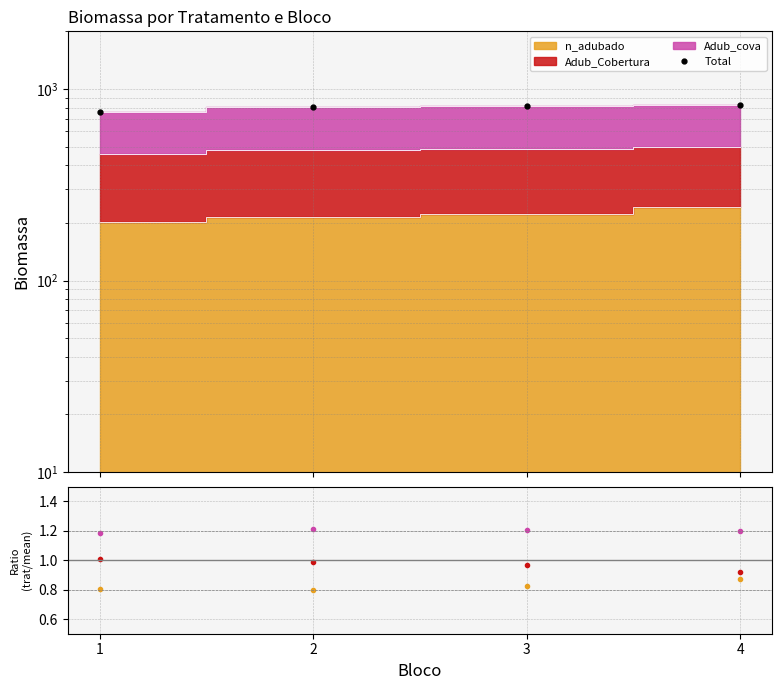

What is the average value of the Total series?

801.2